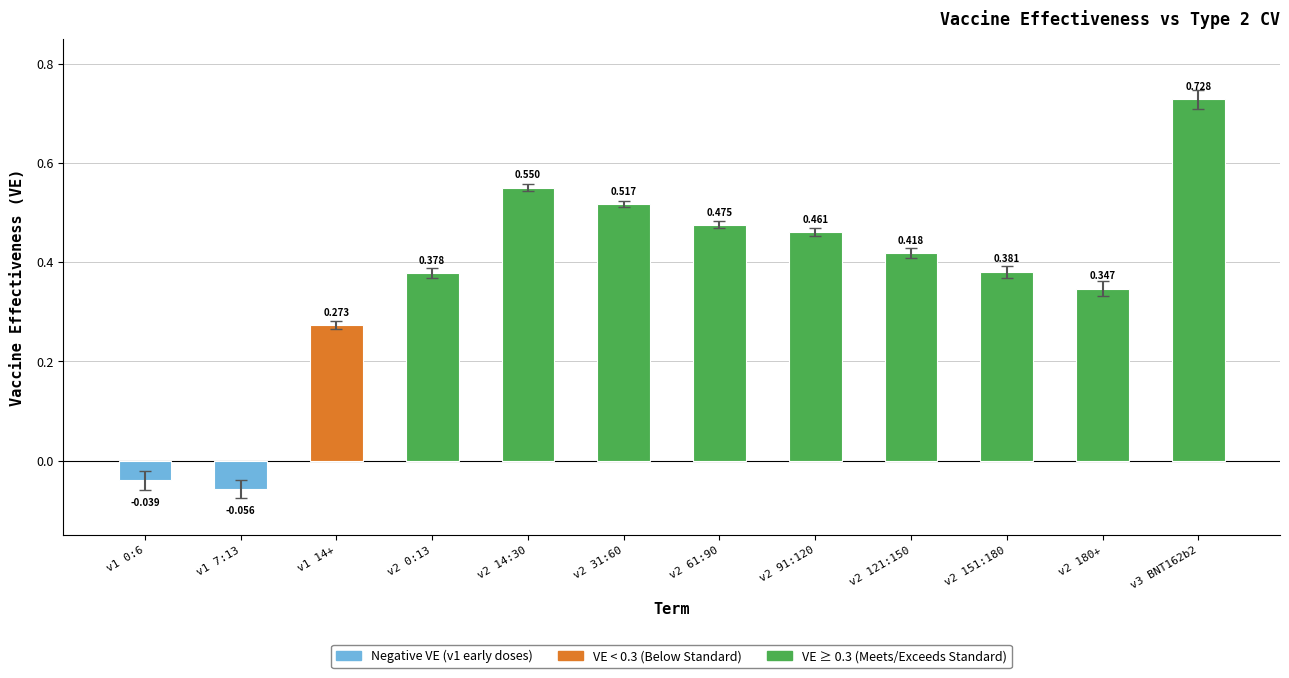

Reading right to left, extract all data points from this chart.

v3 BNT162b2=0.7	v2 180+=0.3	v2 151:180=0.4	v2 121:150=0.4	v2 91:120=0.5	v2 61:90=0.5	v2 31:60=0.5	v2 14:30=0.6	v2 0:13=0.4	v1 14+=0.3	v1 7:13=-0.1	v1 0:6=-0.0